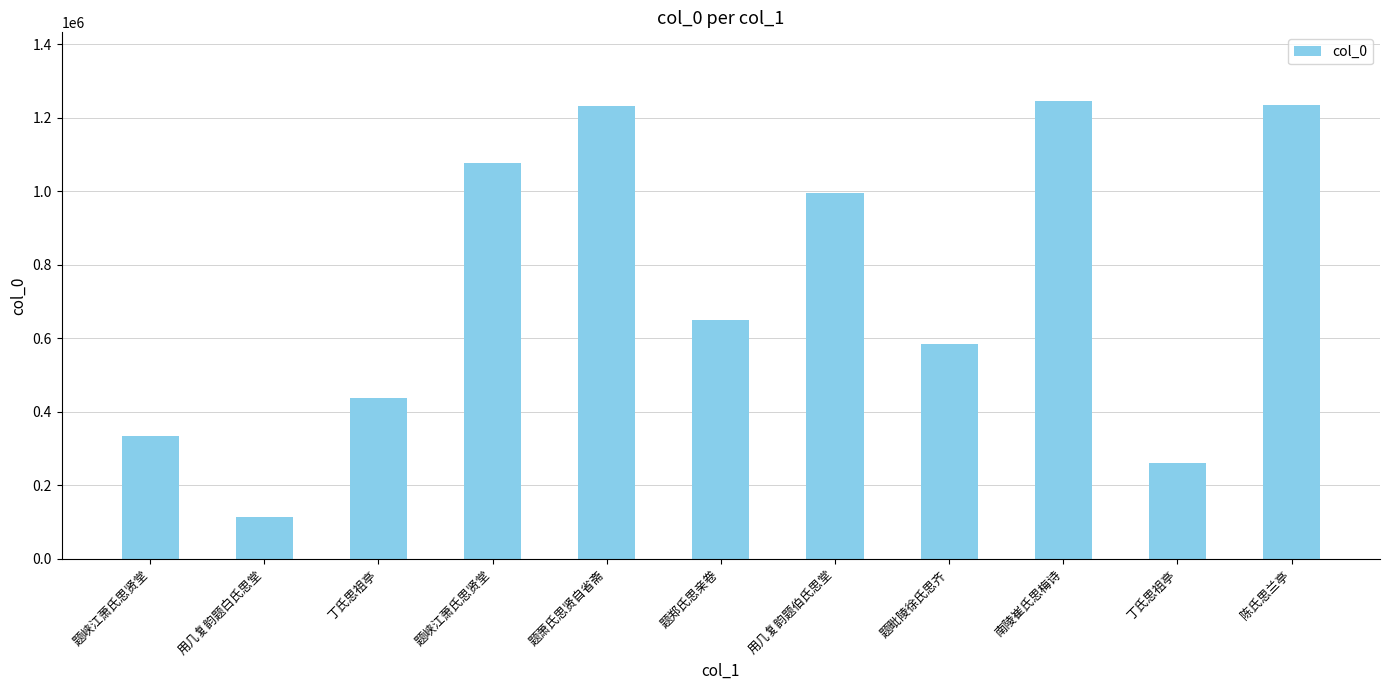

How many data points are less than 648944?

5